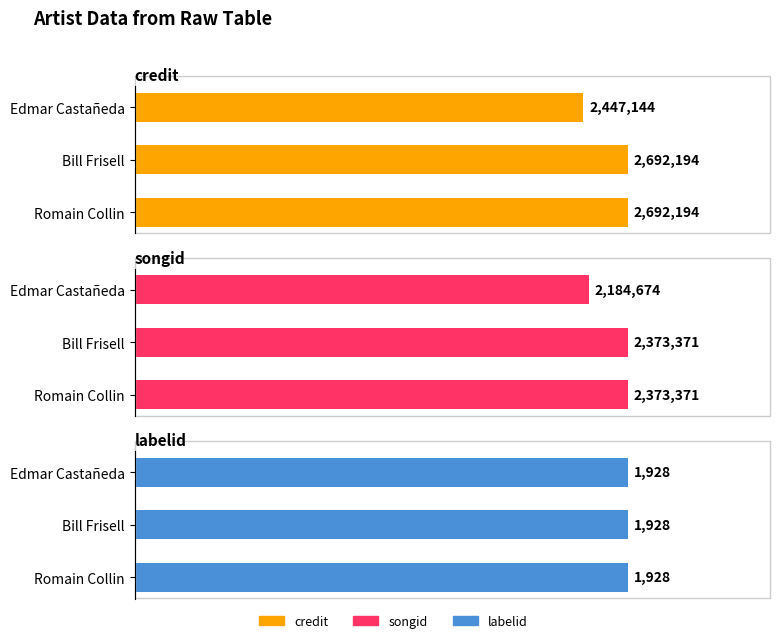

What is the sum of all credit values?

7831532.0